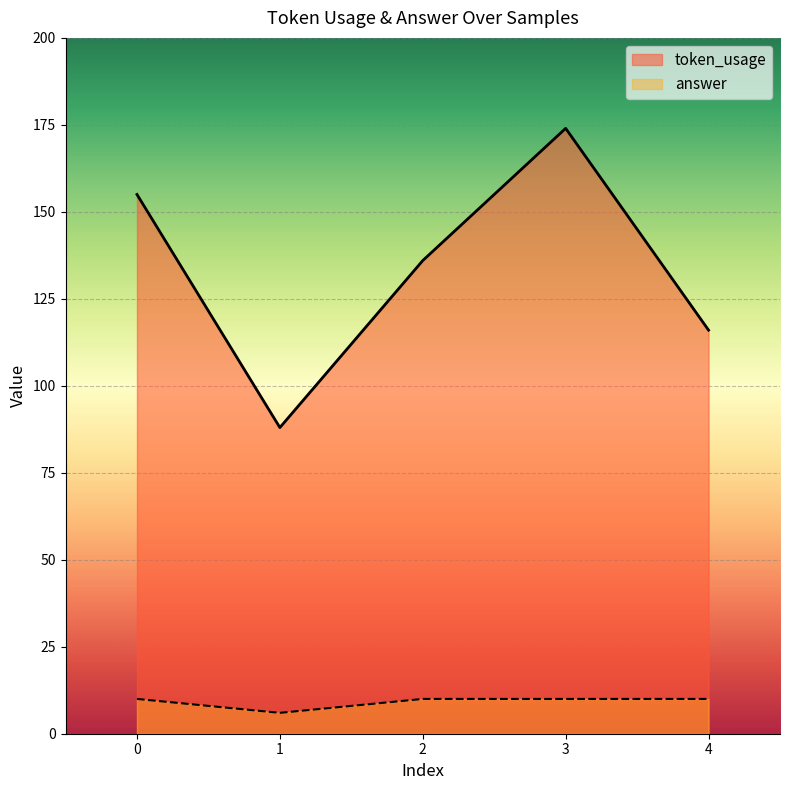

At which category does token_usage reach its first local peak?

3